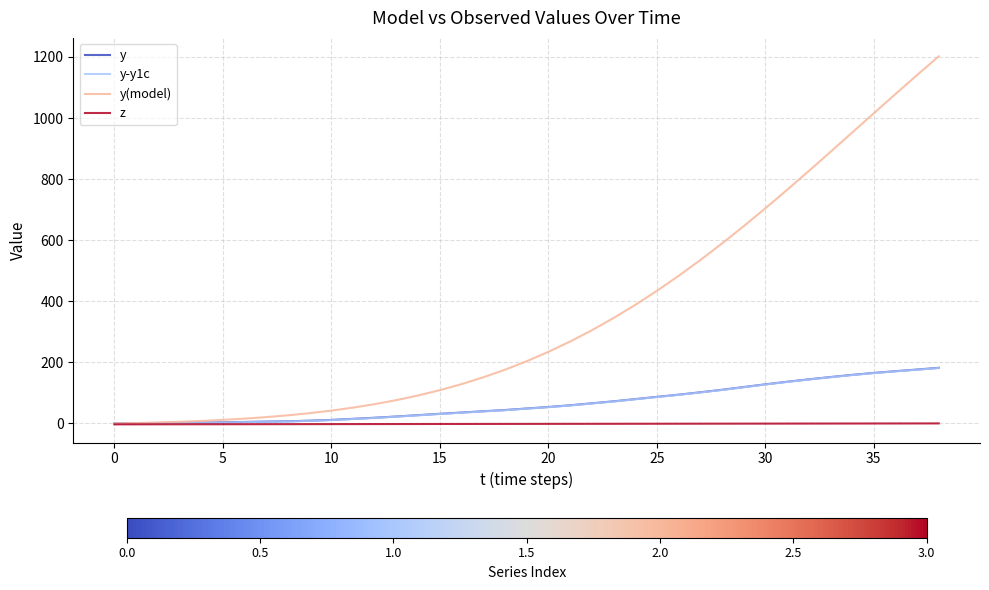

Which series has the largest total across all categories?

y(model)